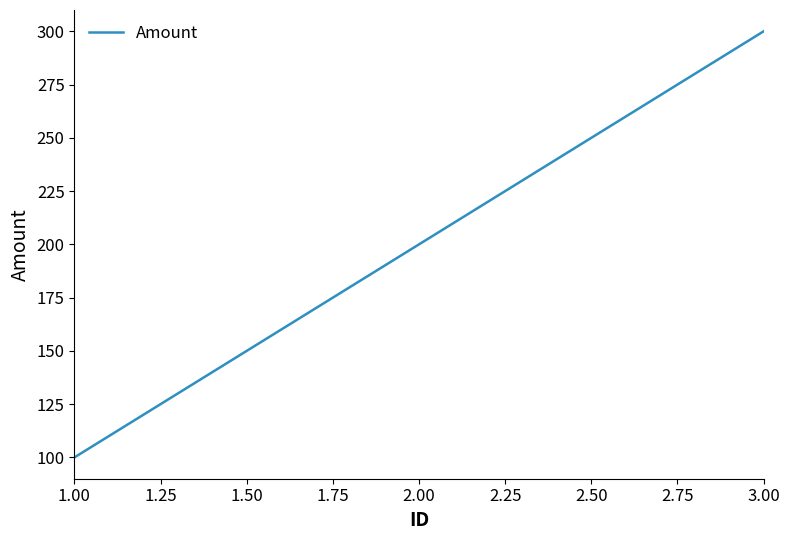

Which category has the highest value across all series?

3.00